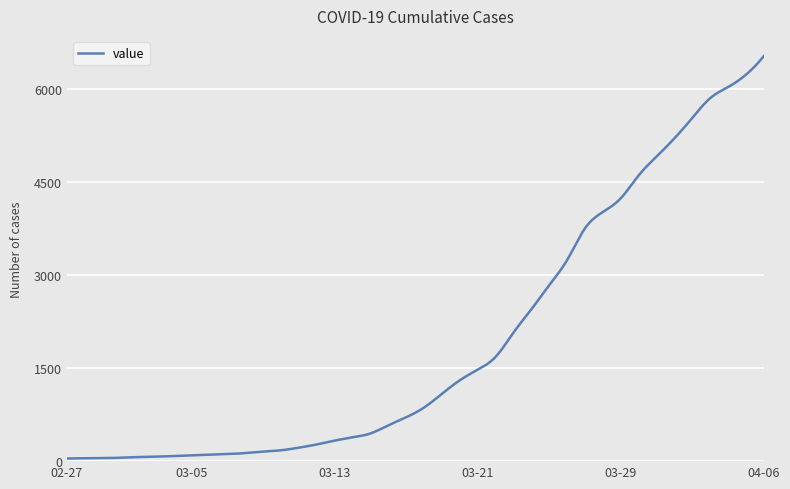

What is the difference between the maximum and minimum values?

6487.0